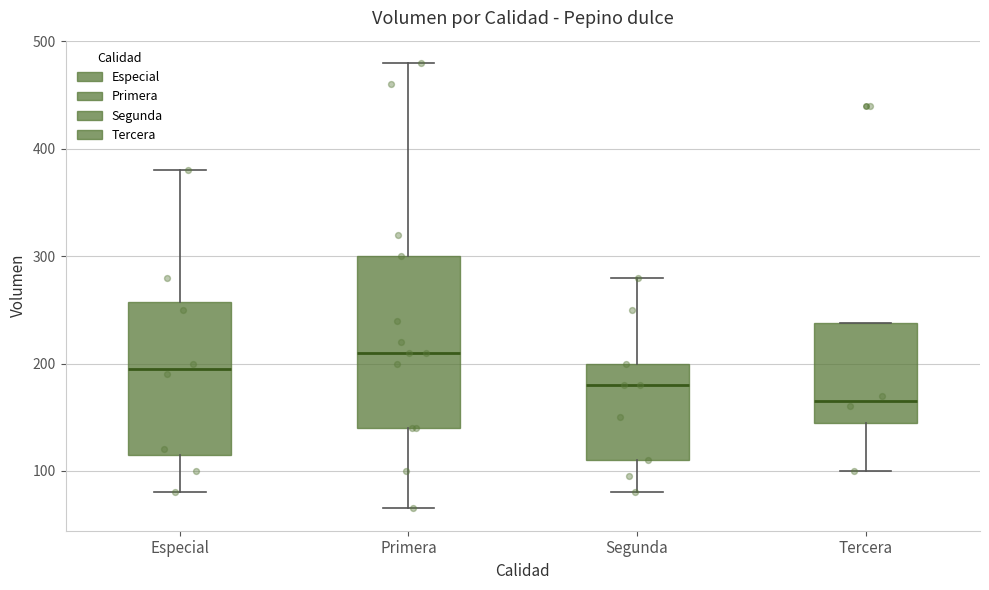

Reading left to right, transcribe this box plot: for each box, give where its median line is, the range the box spans, and where its two whiskers end, as read against the y-axis. The values are not printed on the chart, so give them approximately, as read against the axis.

Especial: median 200, box 120 to 260, whiskers 80 to 380
Primera: median 210, box 140 to 300, whiskers 70 to 480
Segunda: median 180, box 110 to 200, whiskers 80 to 280
Tercera: median 170, box 150 to 240, whiskers 100 to 240